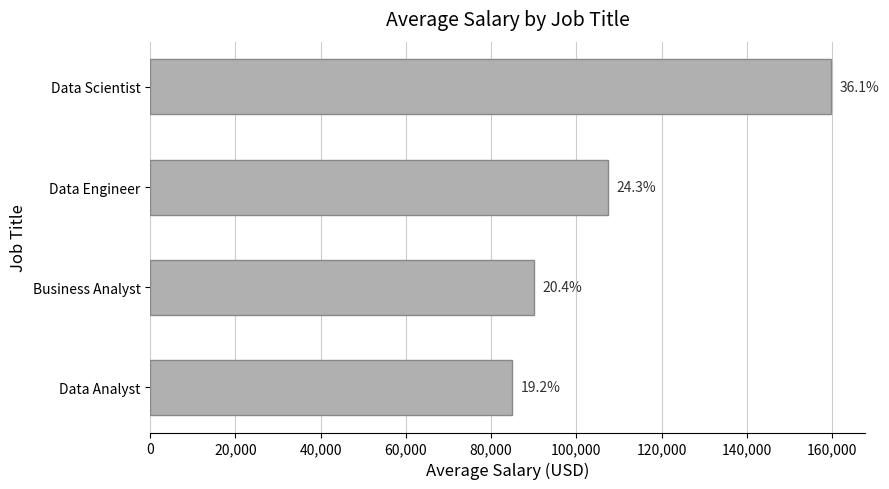

Does the chart contain any negative values?

No